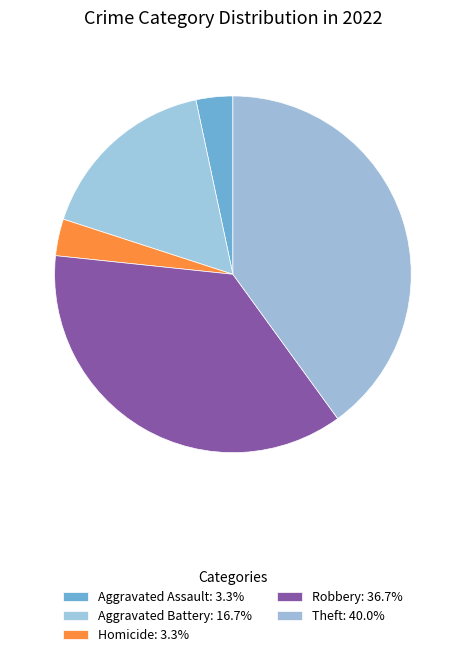

Count the number of slices in the pie.

5